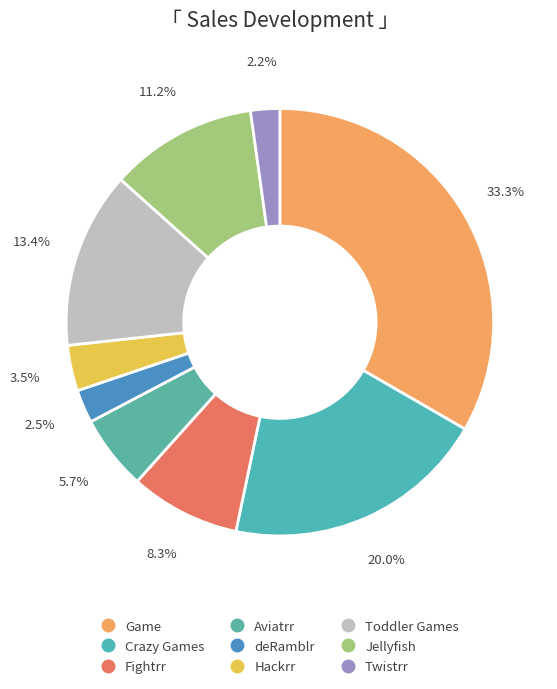

To the nearest percent, what is the difference between the Game and Fightrr slice percentages?

25%